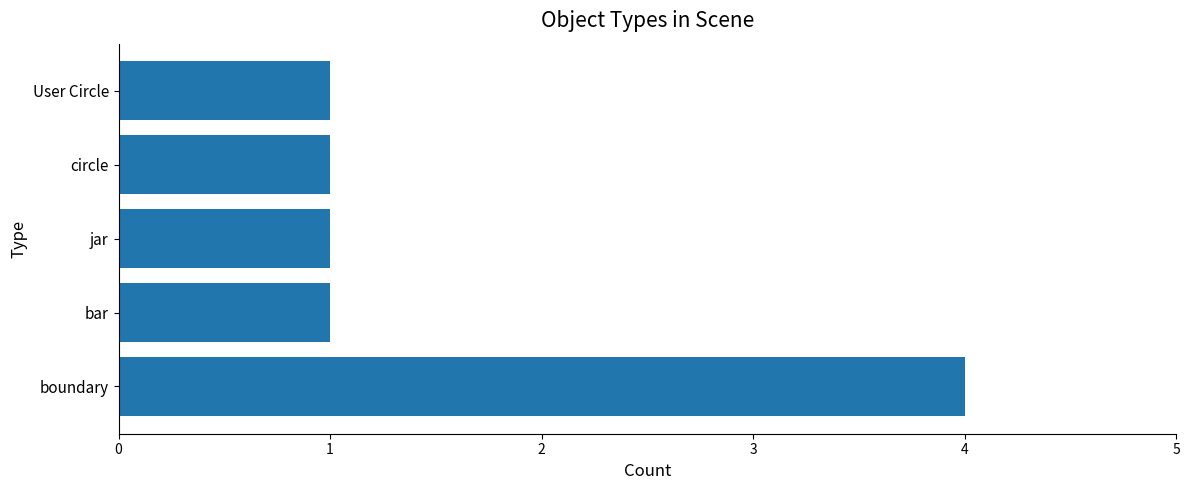

Reading bottom to top, transcribe all the data shown in this chart.

4	1	1	1	1